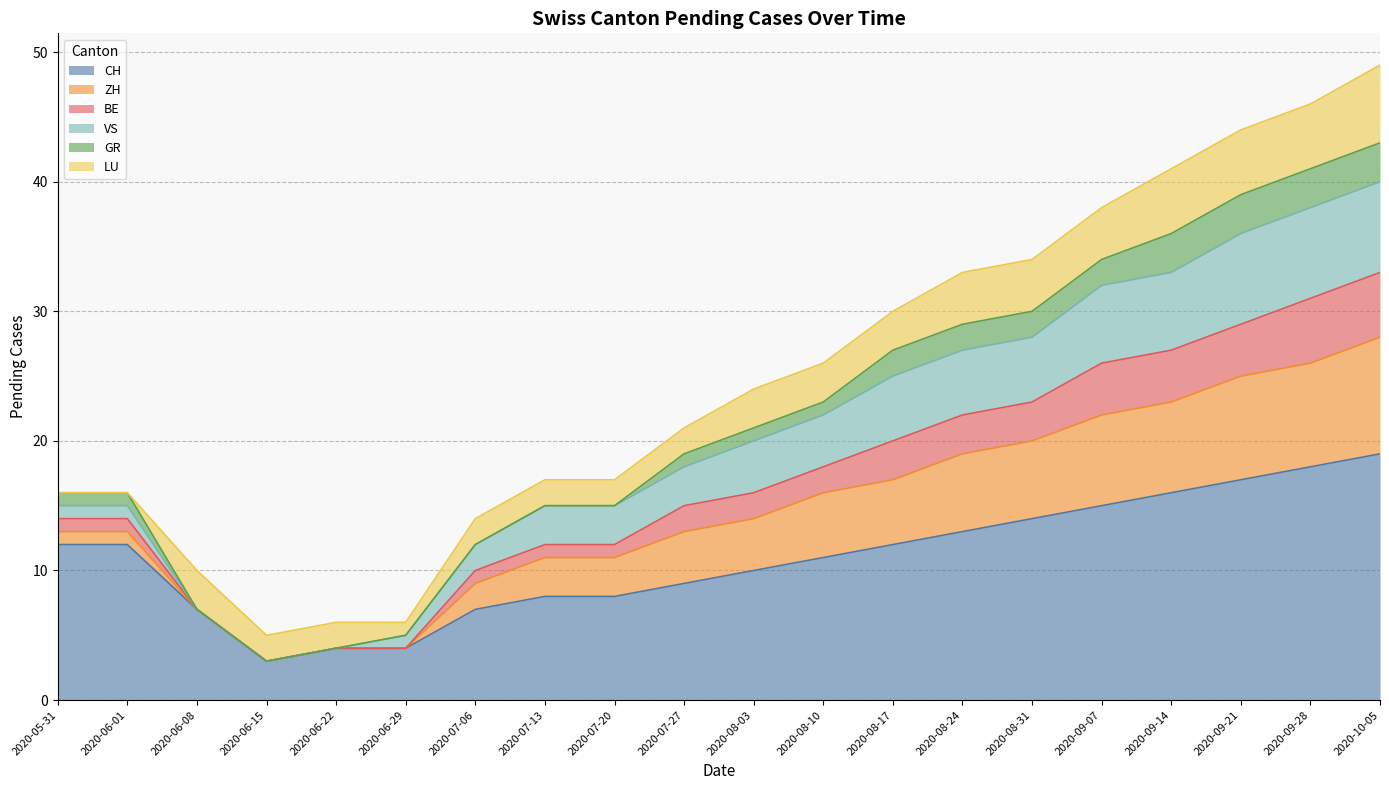

Read the CH value at 2020-09-28, to the nearest 5.

20